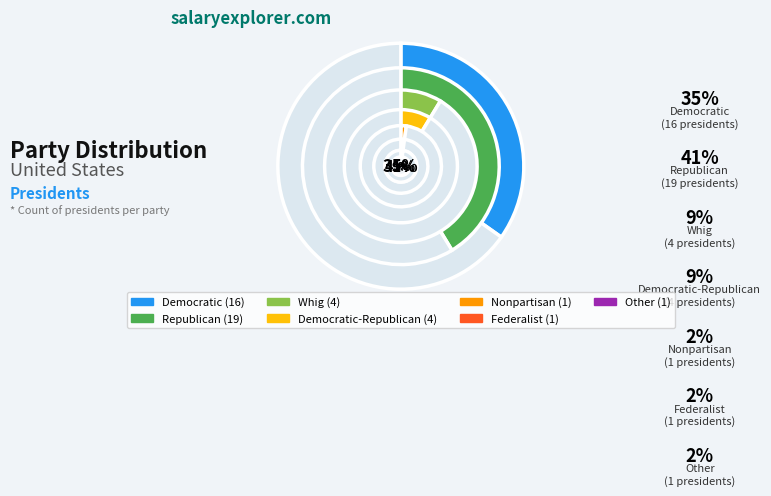

Count the number of slices in the pie.

7